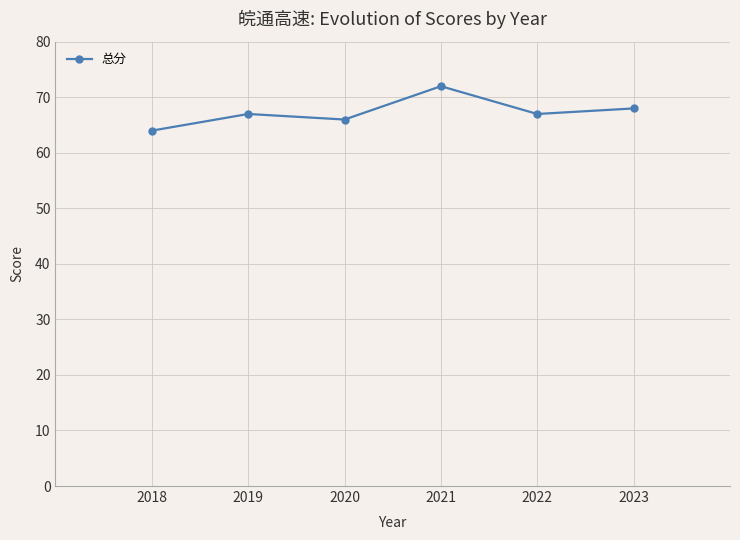

At which label is the value closest to 68?

2023